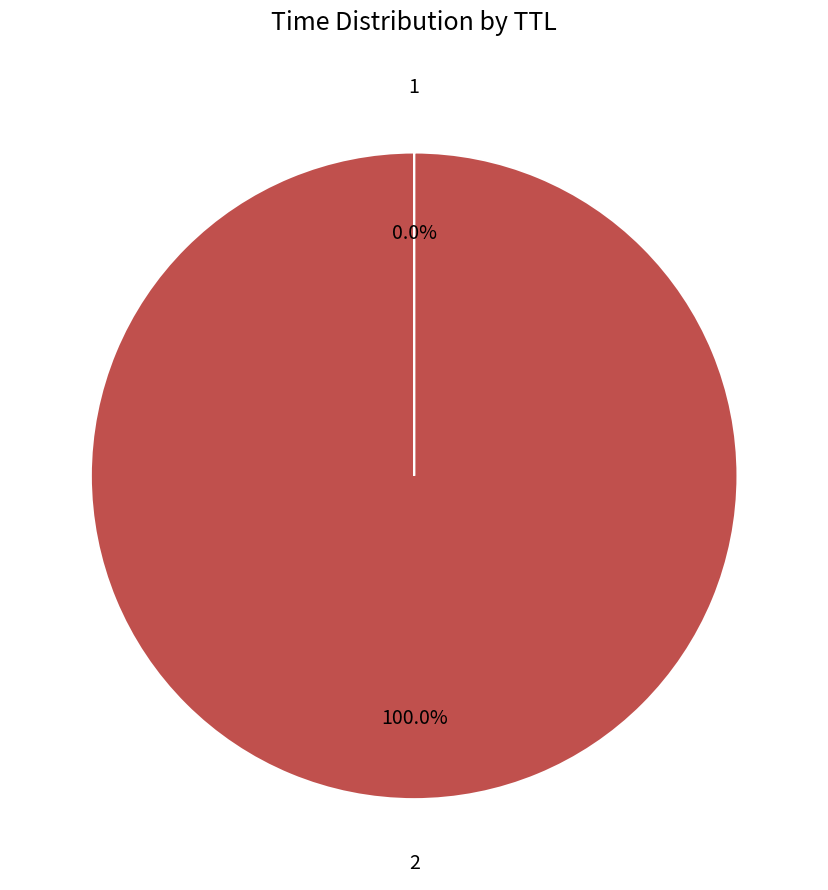

To the nearest percent, what is the average slice percentage?

50%